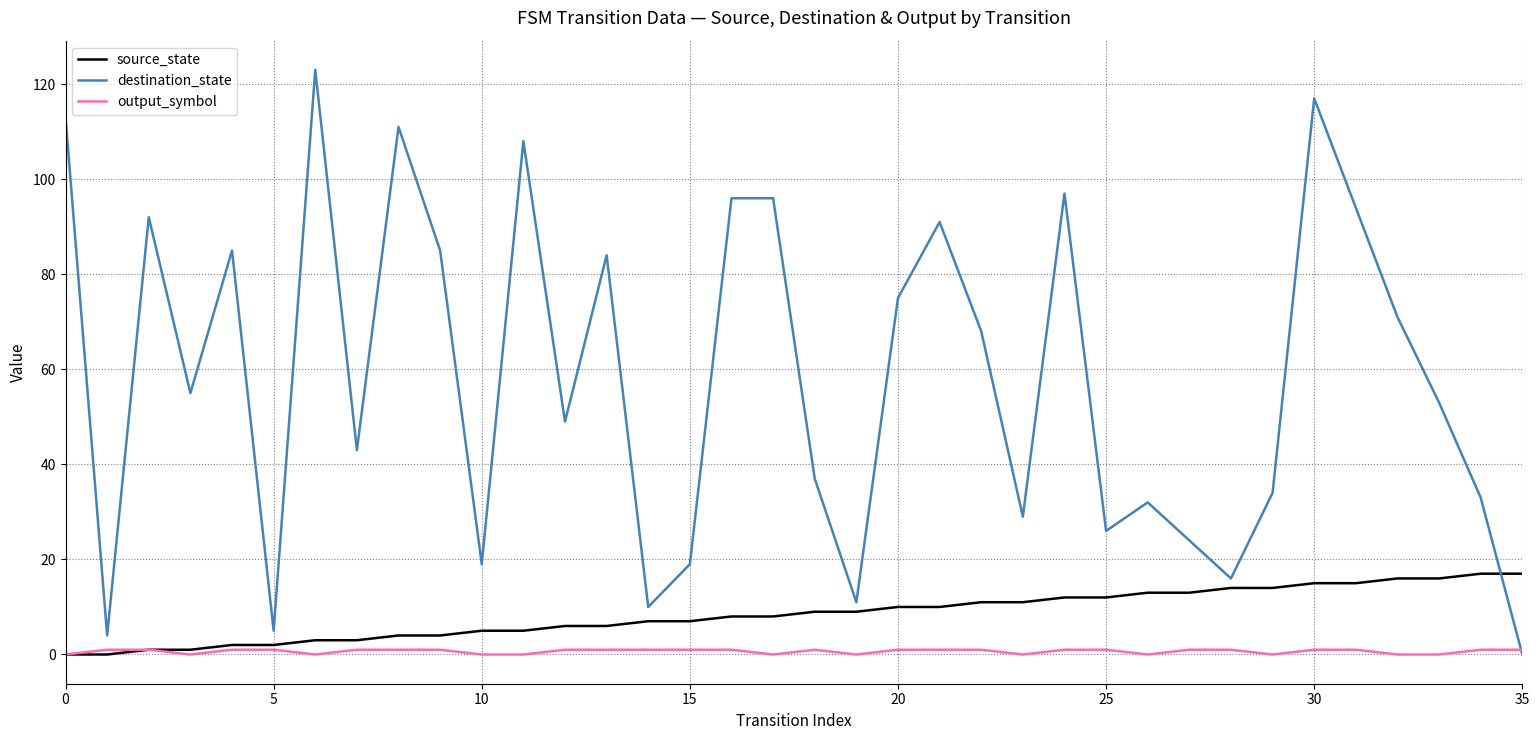

Which series has the largest total across all categories?

destination_state